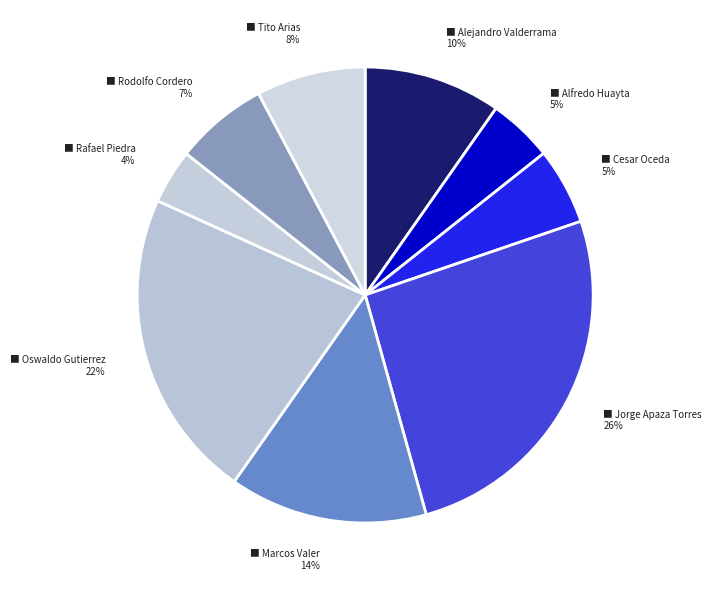

Count the number of slices in the pie.

9